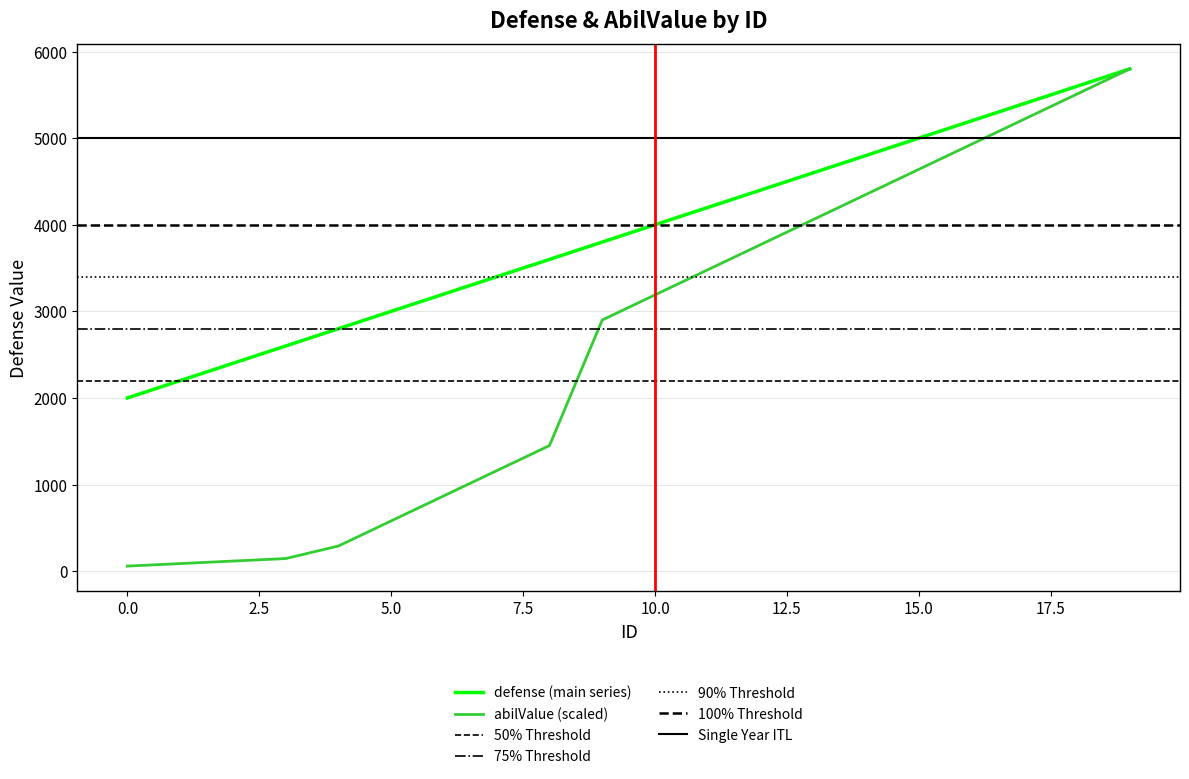

True or false: abilValue and defense cross at least once.

False